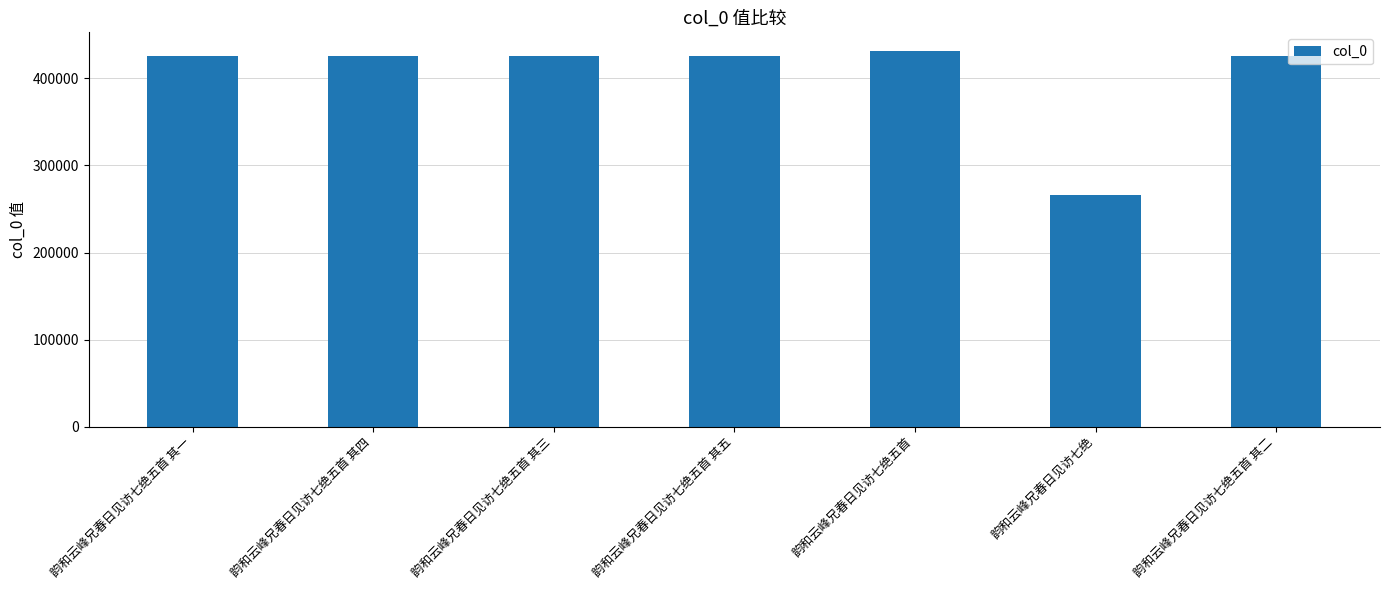

What is the ratio of the value at 韵和云峰兄春日见访七绝五首 其一 to the value at 韵和云峰兄春日见访七绝五首?

1.0